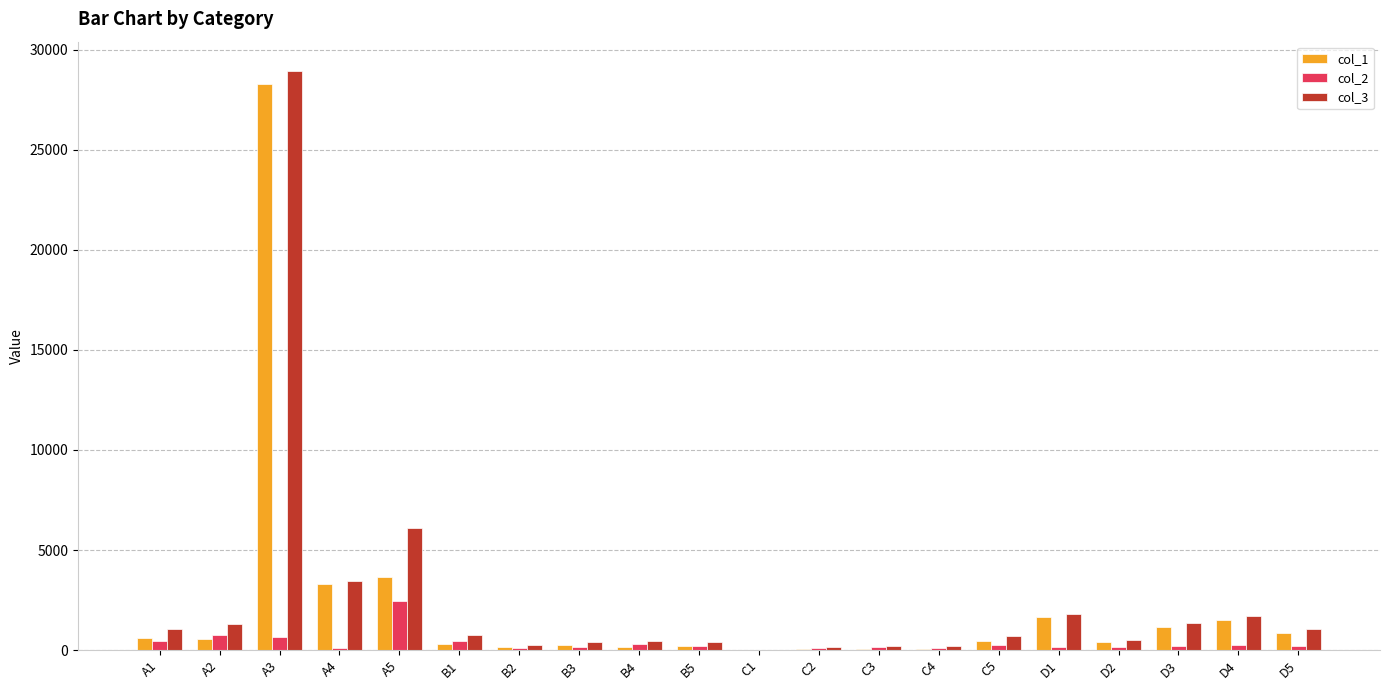

Is the value of col_3 at D1 greater than the value of col_2 at A1?

Yes